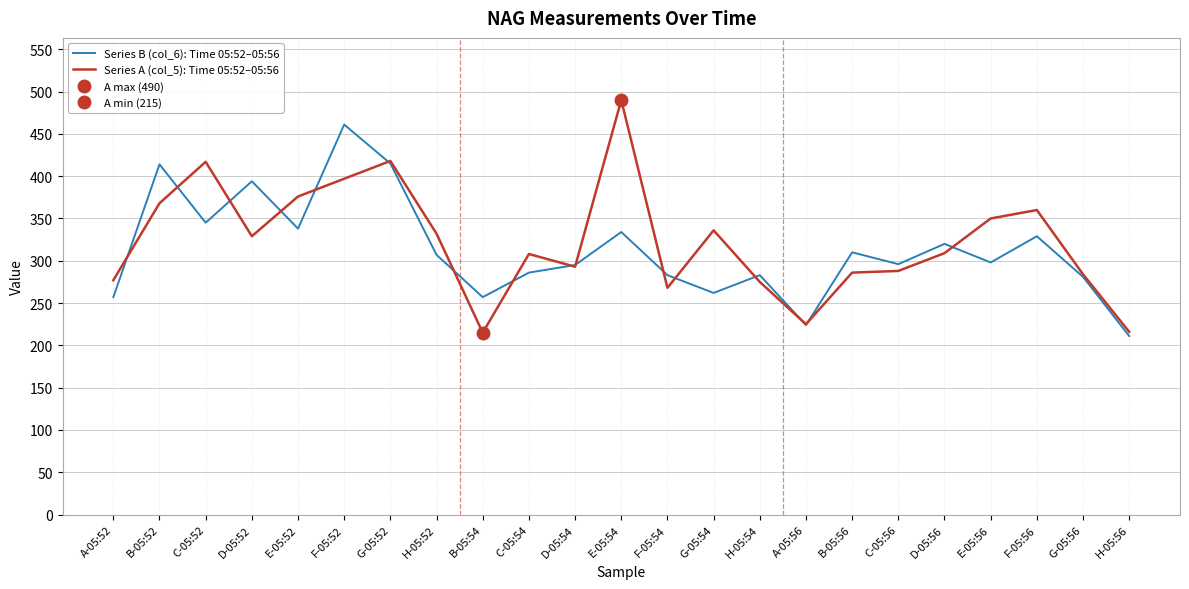

At which category is the sum across all series the highest?

F-05:52